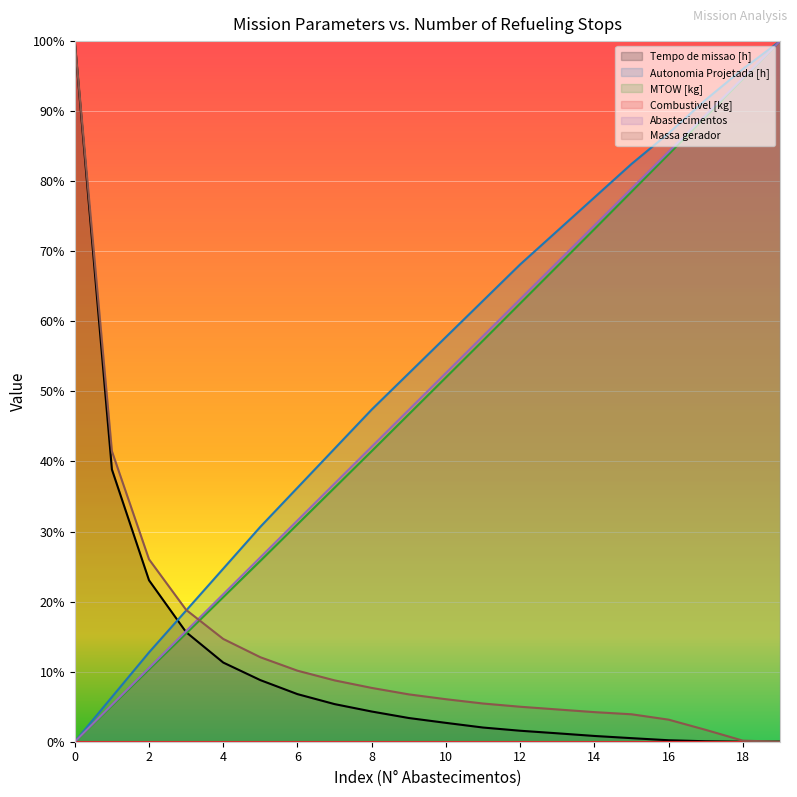

How many times do Tempo de missao [h] and MTOW [kg] cross each other?

1